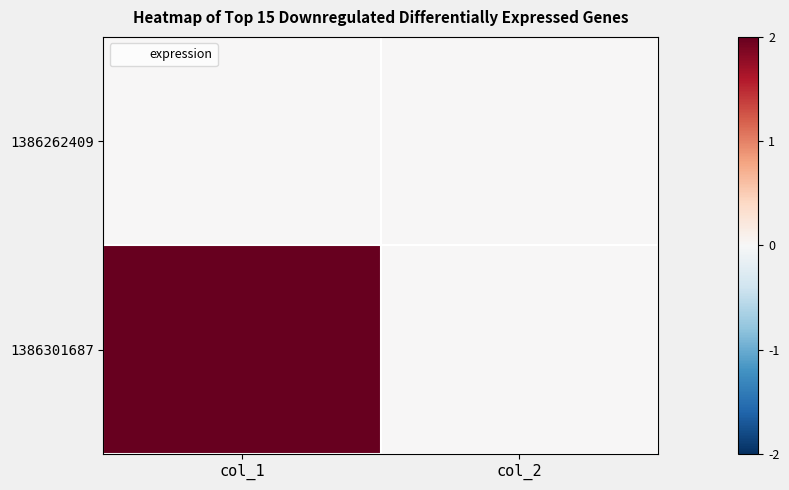

Rank the series at col_2 from highest to lowest value.

1386262409, 1386301687